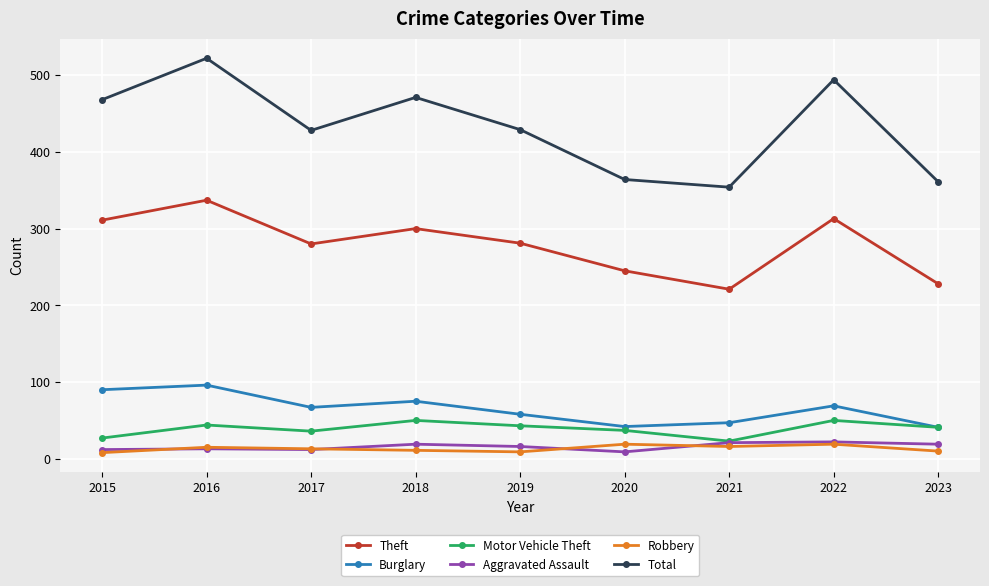

True or false: Burglary and Robbery cross at least once.

False